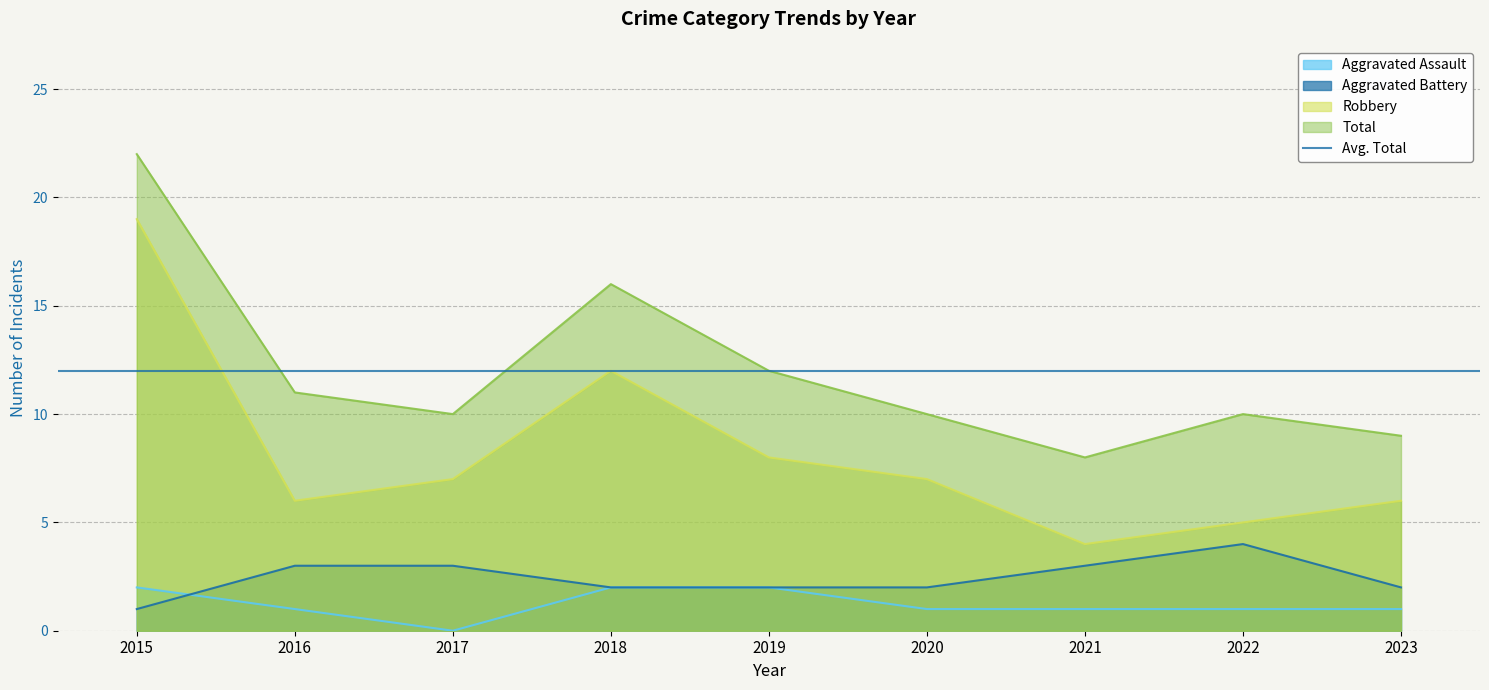

Where does the Total series first go above 10?

2015